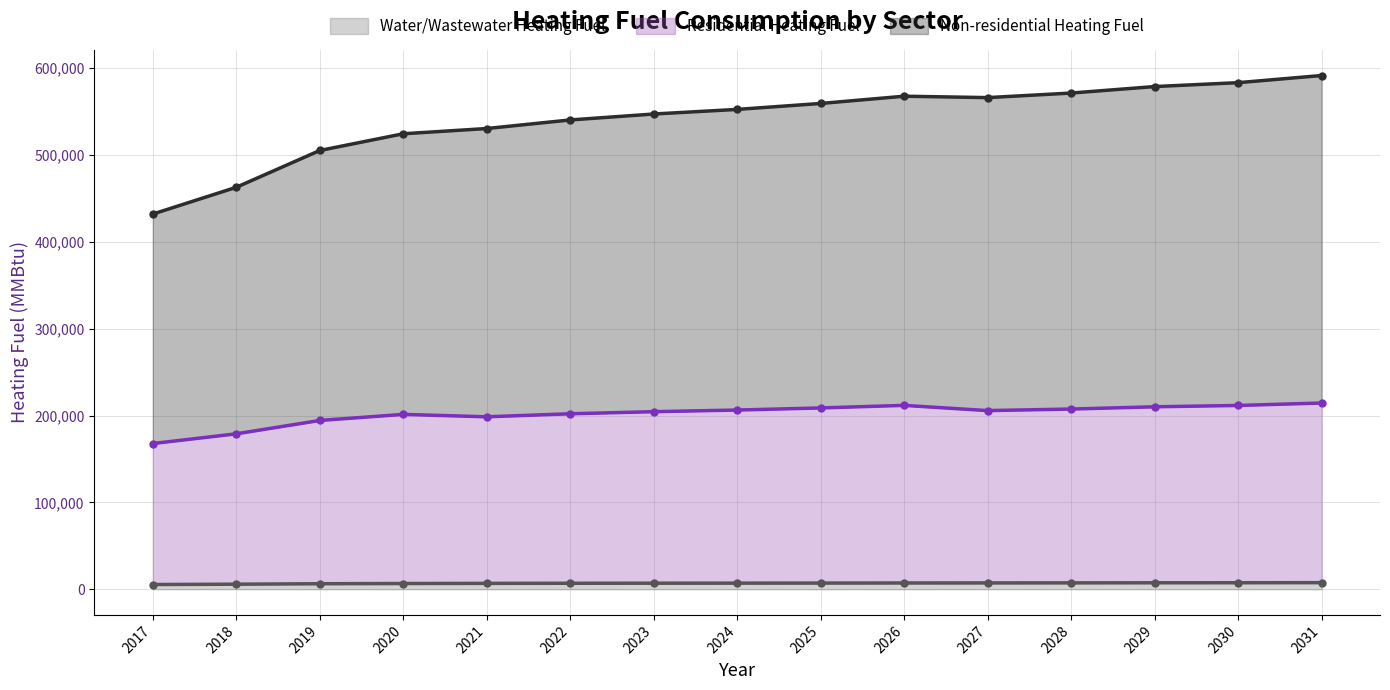

What is the value of the Residential Heating Fuel point at the 10th from the left?

211693.3